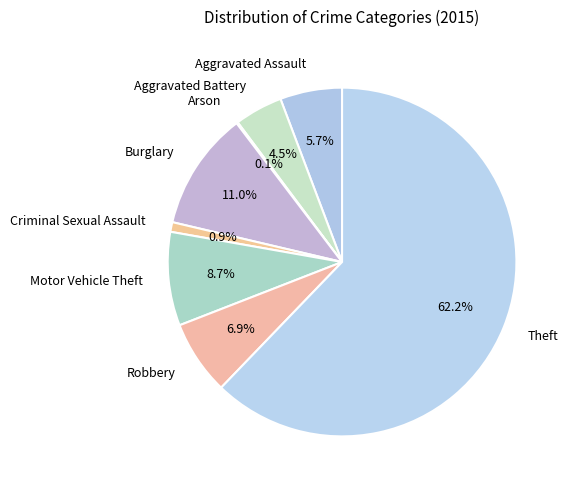

Which category has the biggest portion of the pie?

Theft